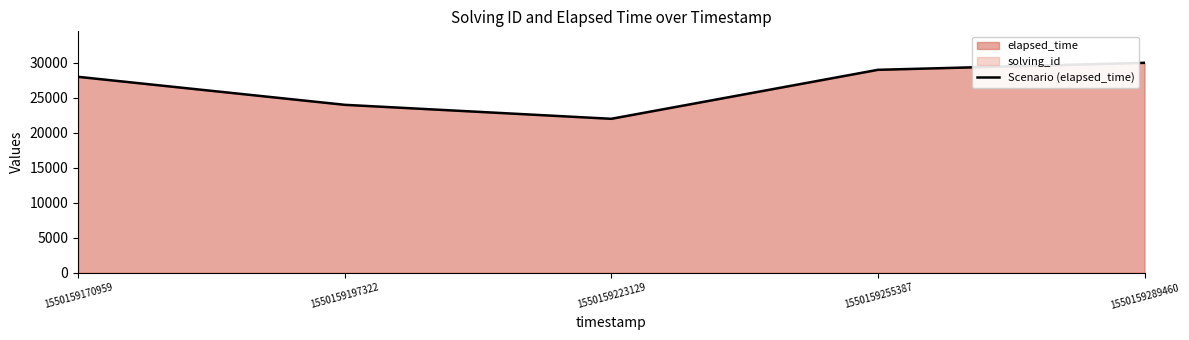

Is it true that the value at 1550159197322 is 34220?

False